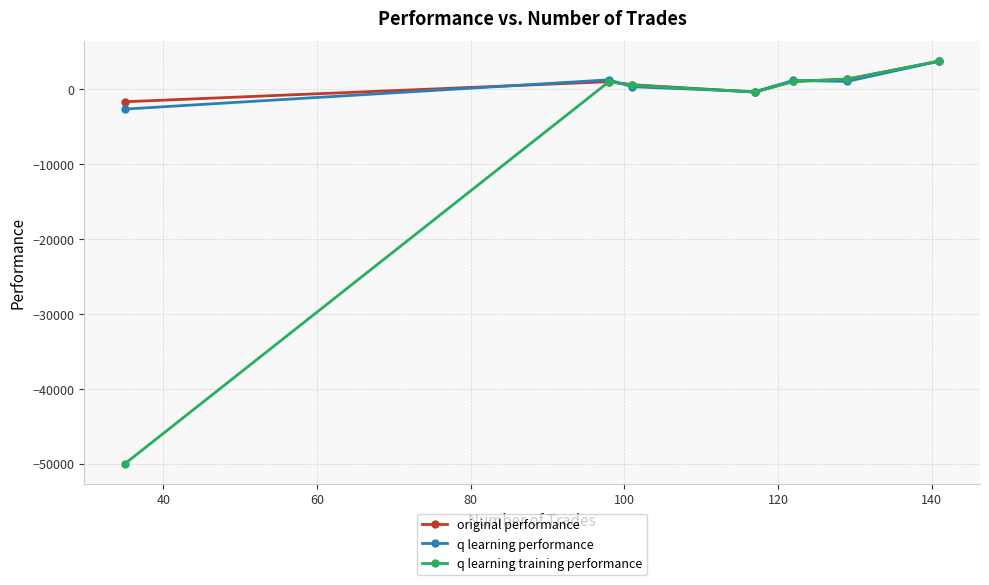

In q learning training performance, how many points are higher than both neighbors (excluding endpoints)?

1